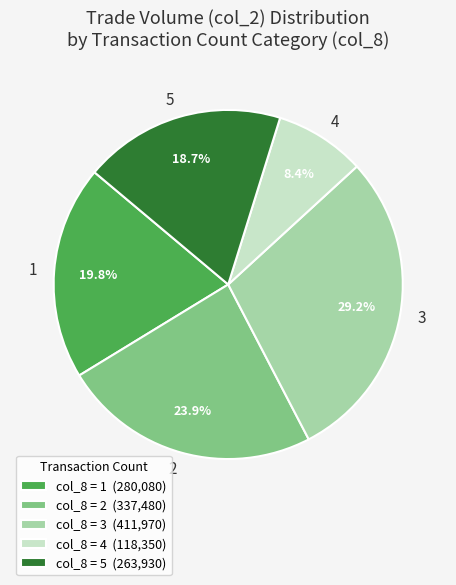

Approximately how many times larger is the value at 2 compared to 3?

0.8